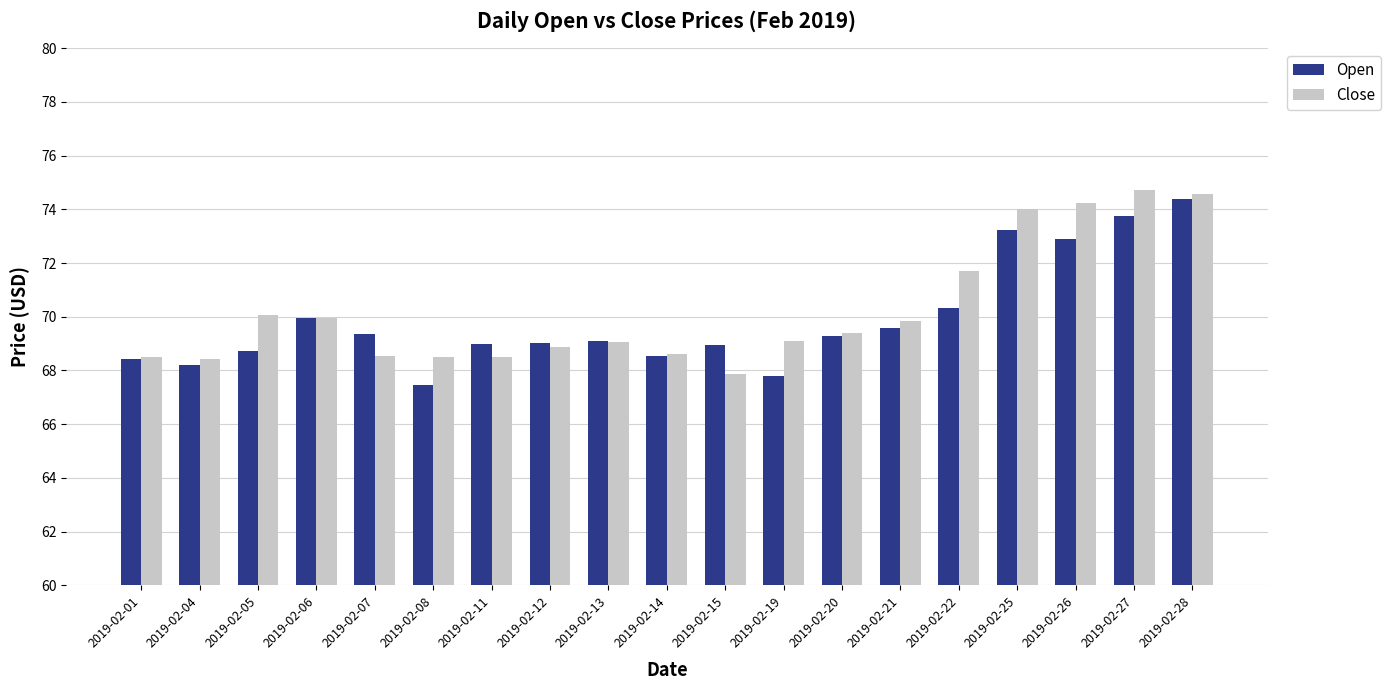

How many bars are there in each group?

2